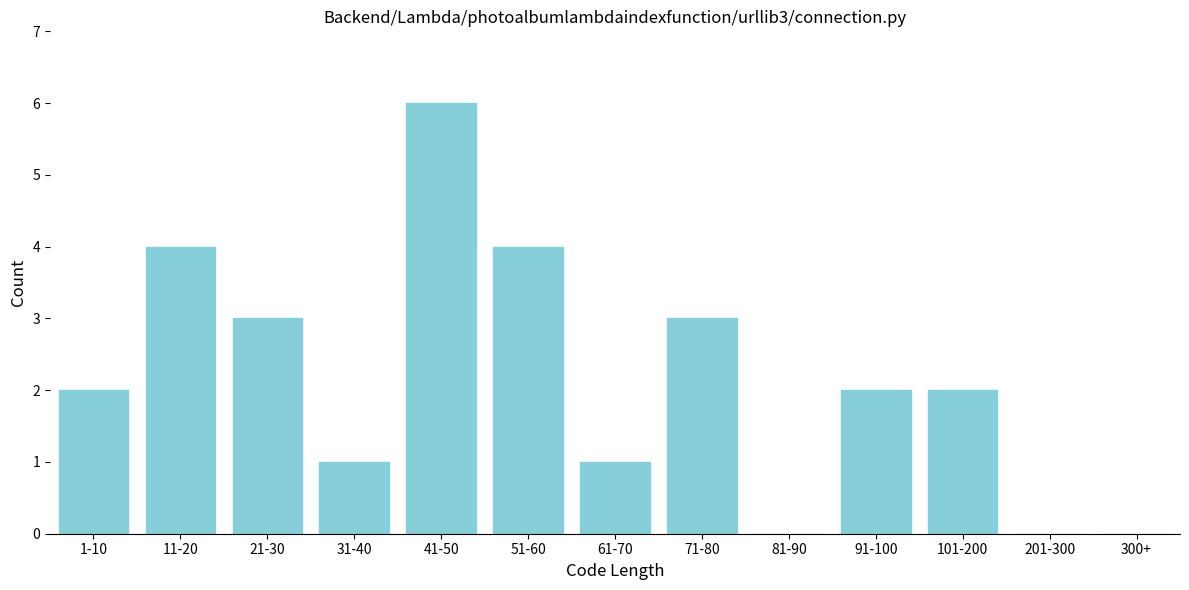

Reading left to right, extract all data points from this chart.

1-10=2	11-20=4	21-30=3	31-40=1	41-50=6	51-60=4	61-70=1	71-80=3	81-90=0	91-100=2	101-200=2	201-300=0	300+=0